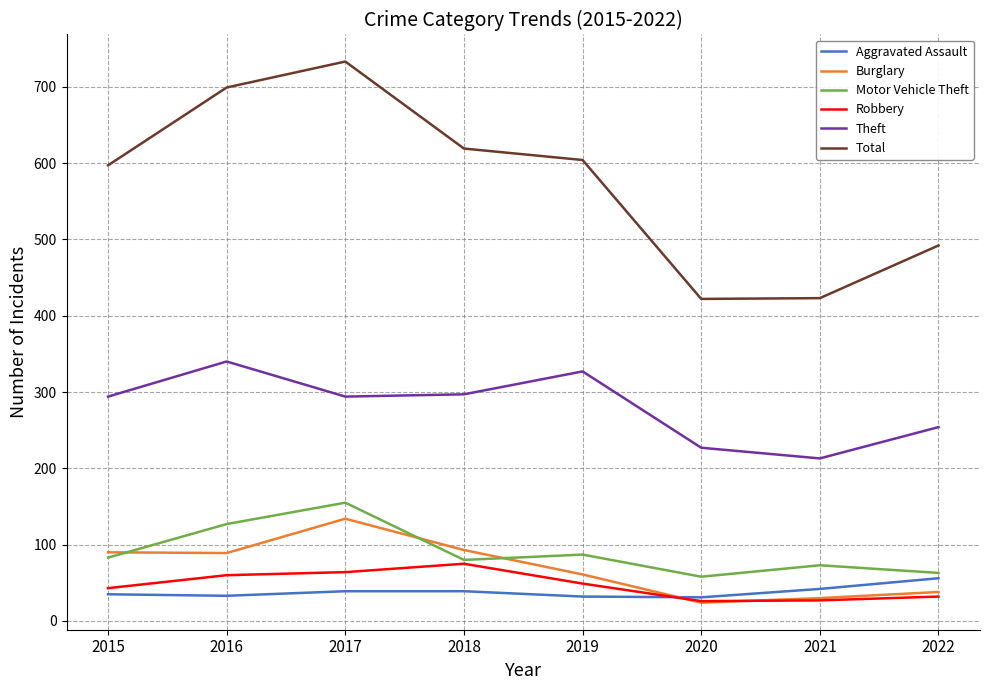

What is the greatest value displayed?

733